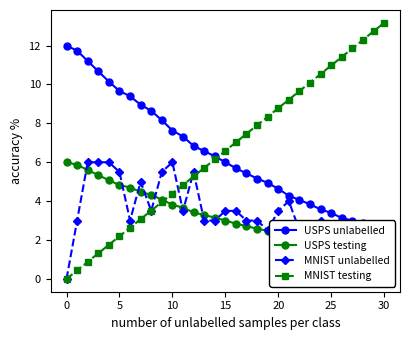

What is the value of the USPS unlabelled point at the 21st from the left?

9.7